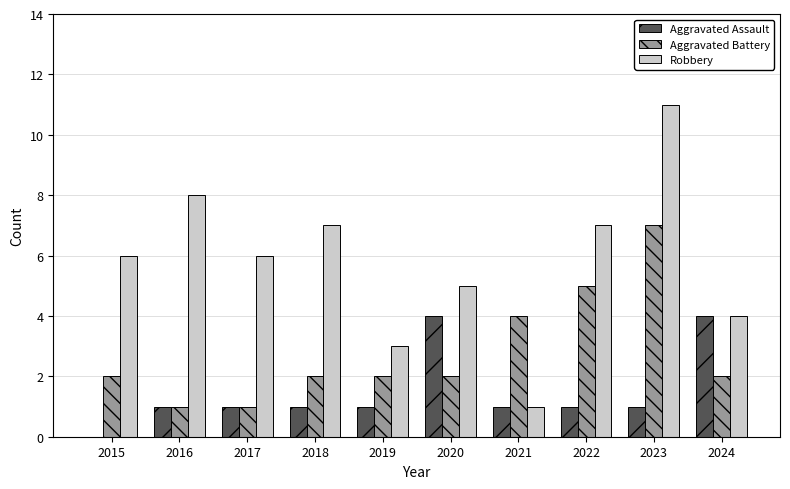

How many distinct data groups are displayed?

3